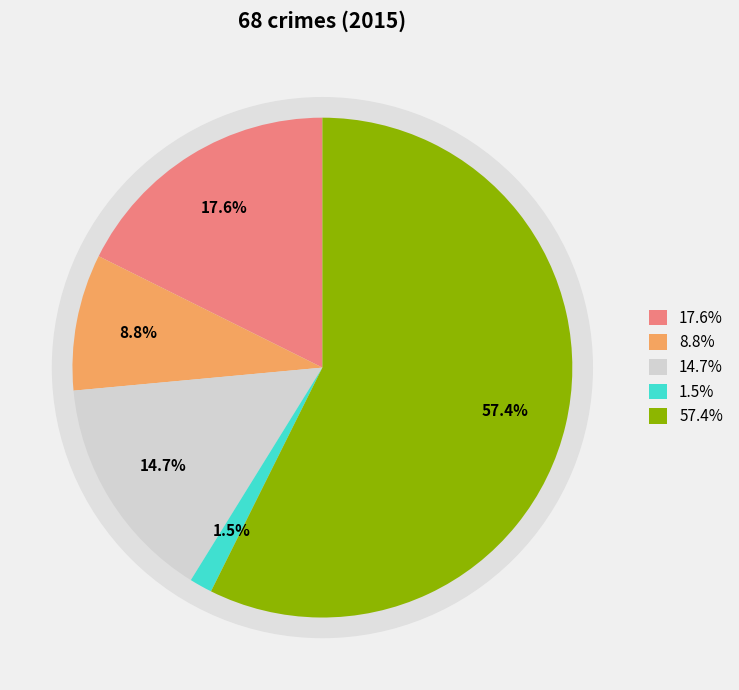

How many segments does this pie chart have?

5